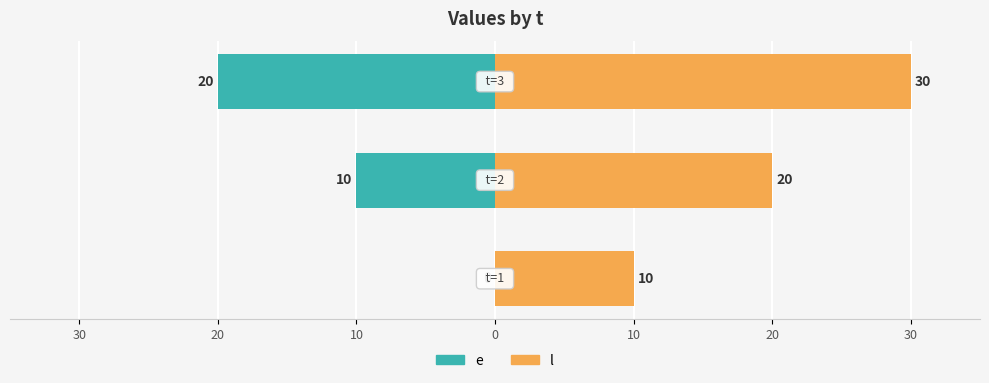

What is the average value of the l series?

20